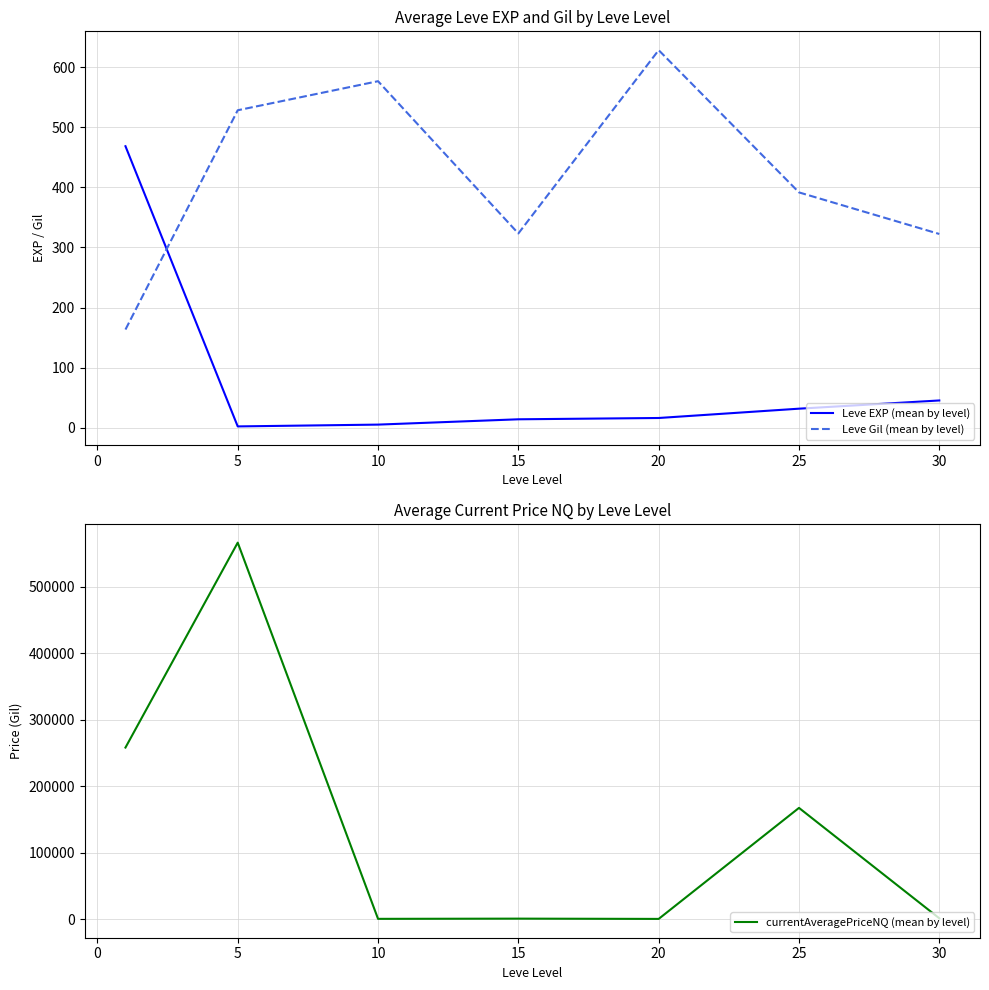

What is the difference between the maximum and minimum values in the Leve EXP (mean by level) series?

466.2